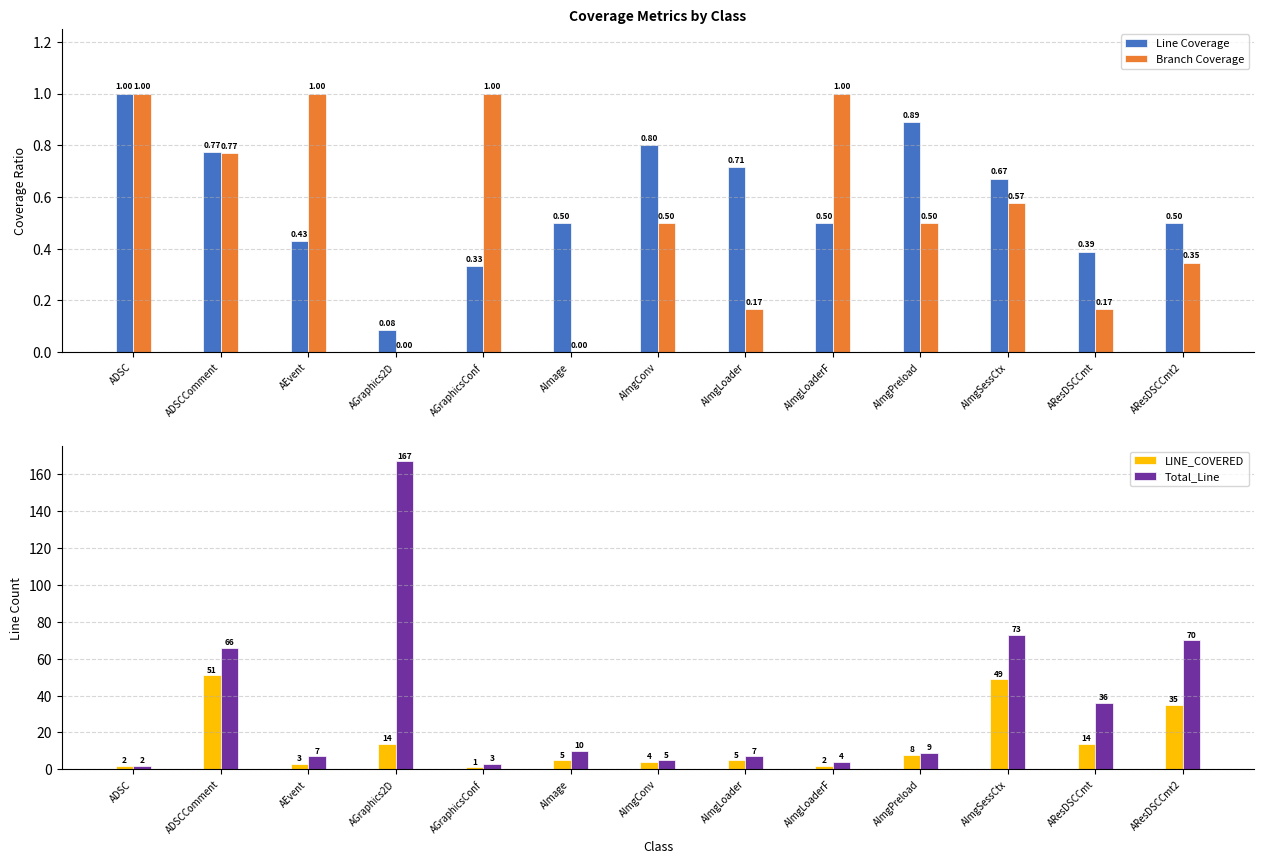

Between AImgLoader and AResDSCCmt2, which is larger?

AImgLoader